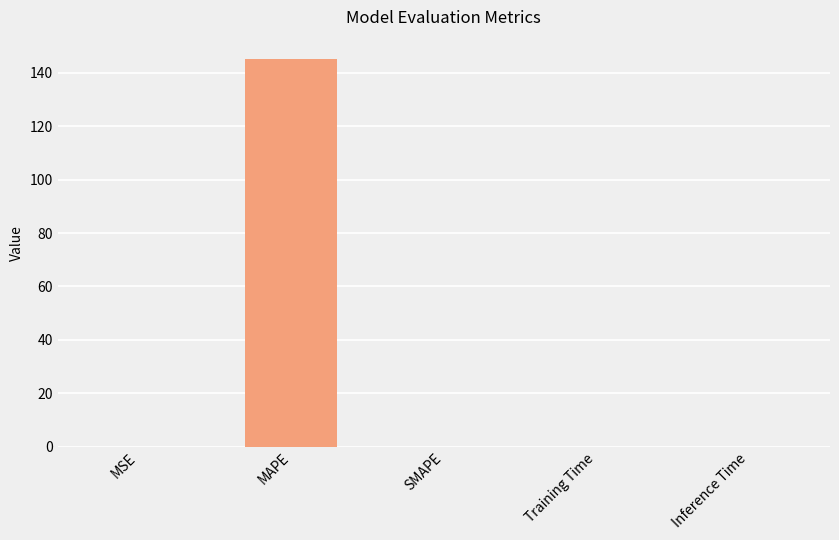

True or false: the data shows 0.0 at MSE.

True